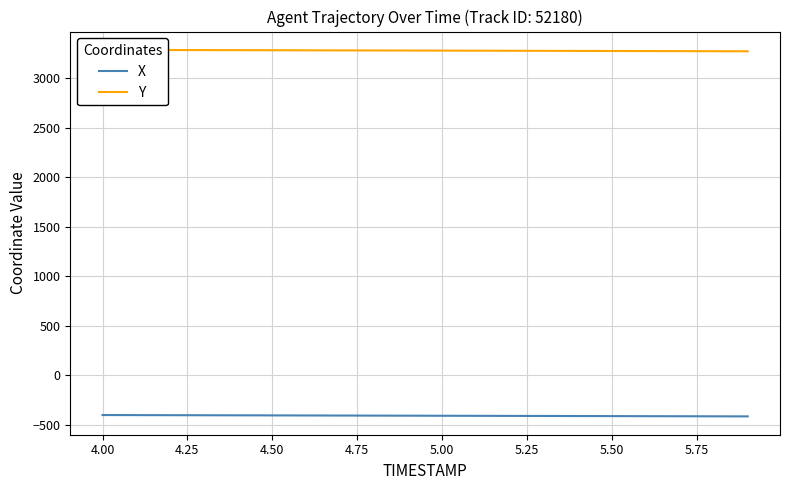

What is the highest value of the X series?

-402.4